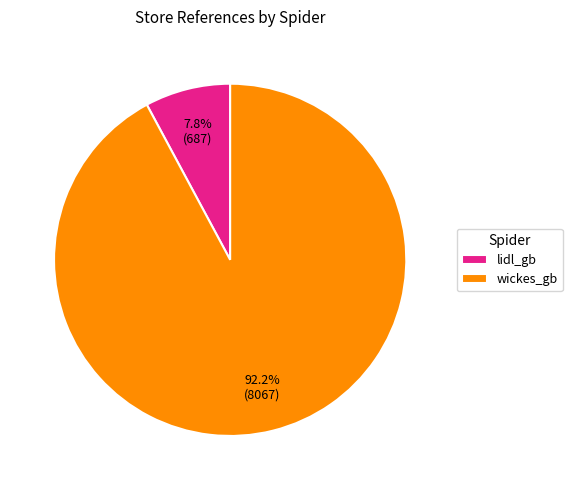

Count the number of slices in the pie.

2